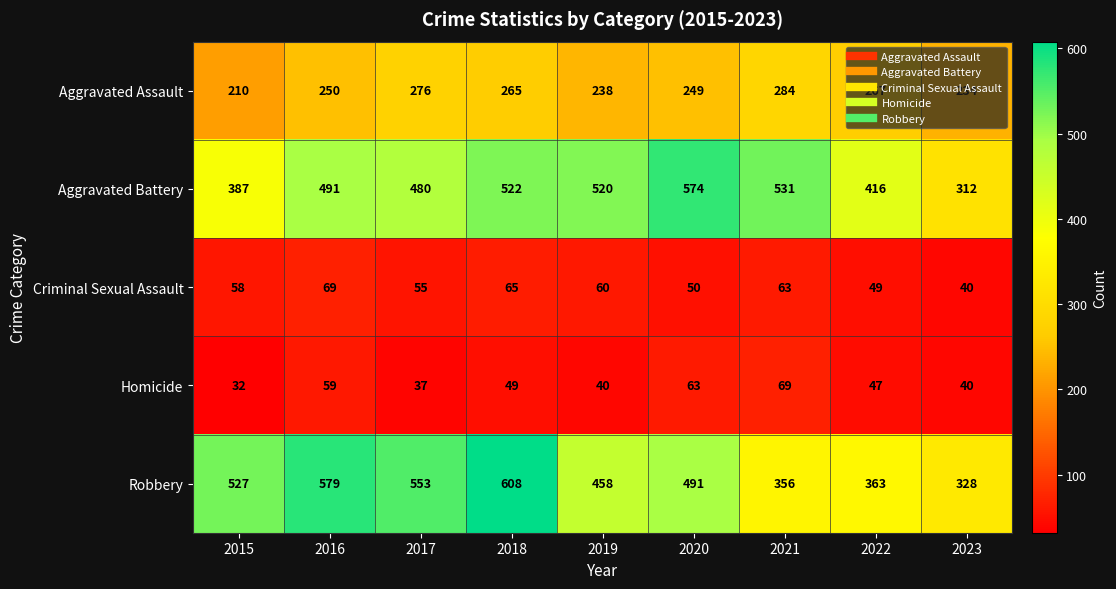

Rank the series at 2017 from lowest to highest value.

Homicide, Criminal Sexual Assault, Aggravated Assault, Aggravated Battery, Robbery